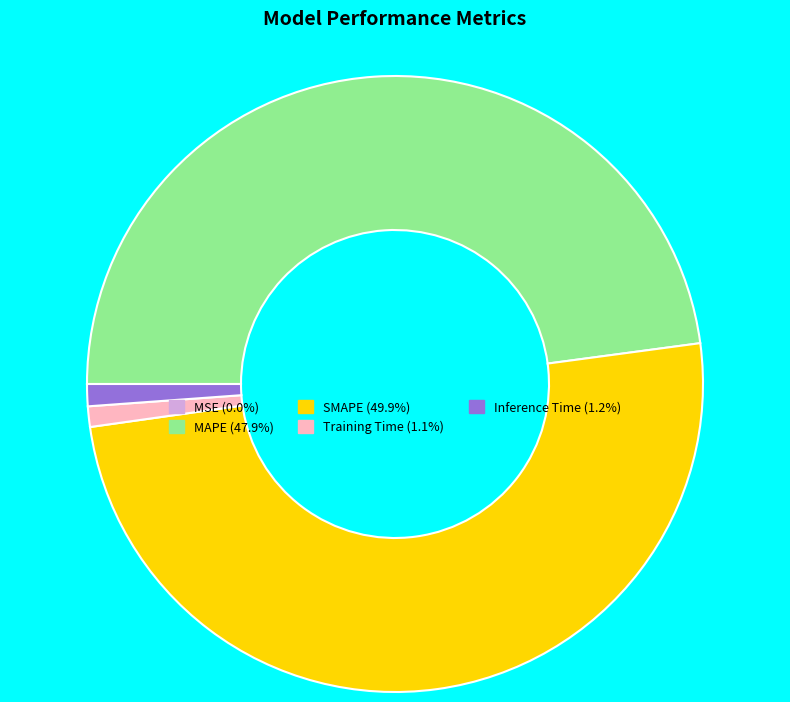

Is it true that SMAPE is 37% of the pie?

False